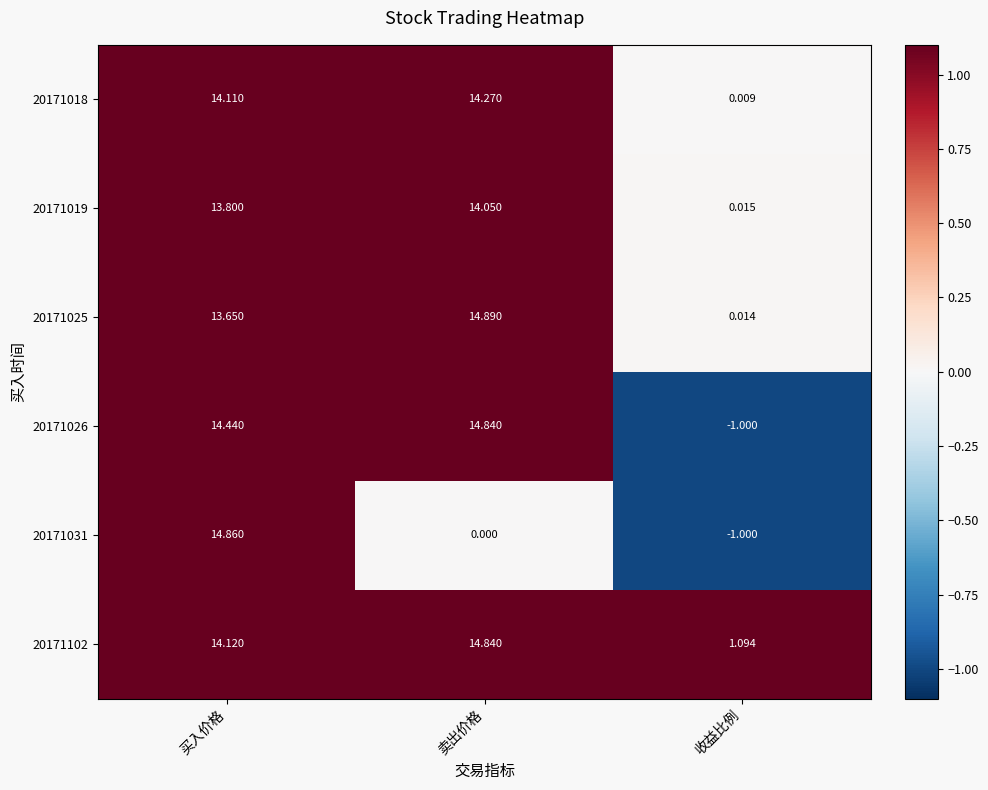

Which label corresponds to the smallest value in the chart?

收益比例